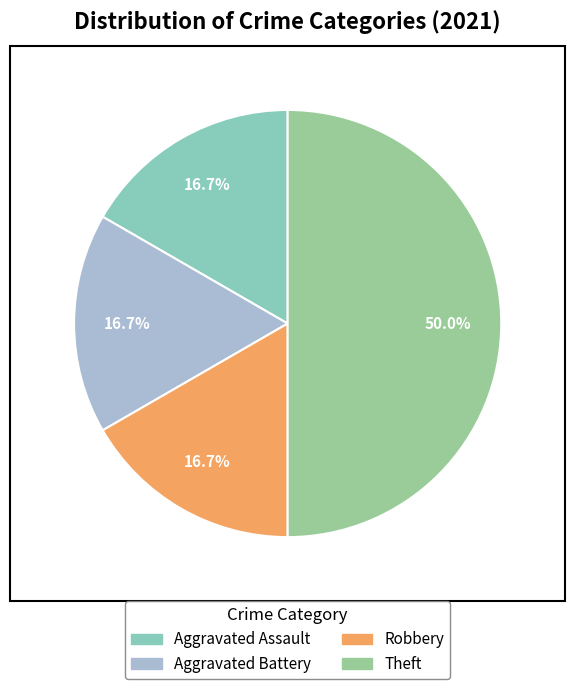

What portion of the pie excludes Aggravated Battery?

83.3%